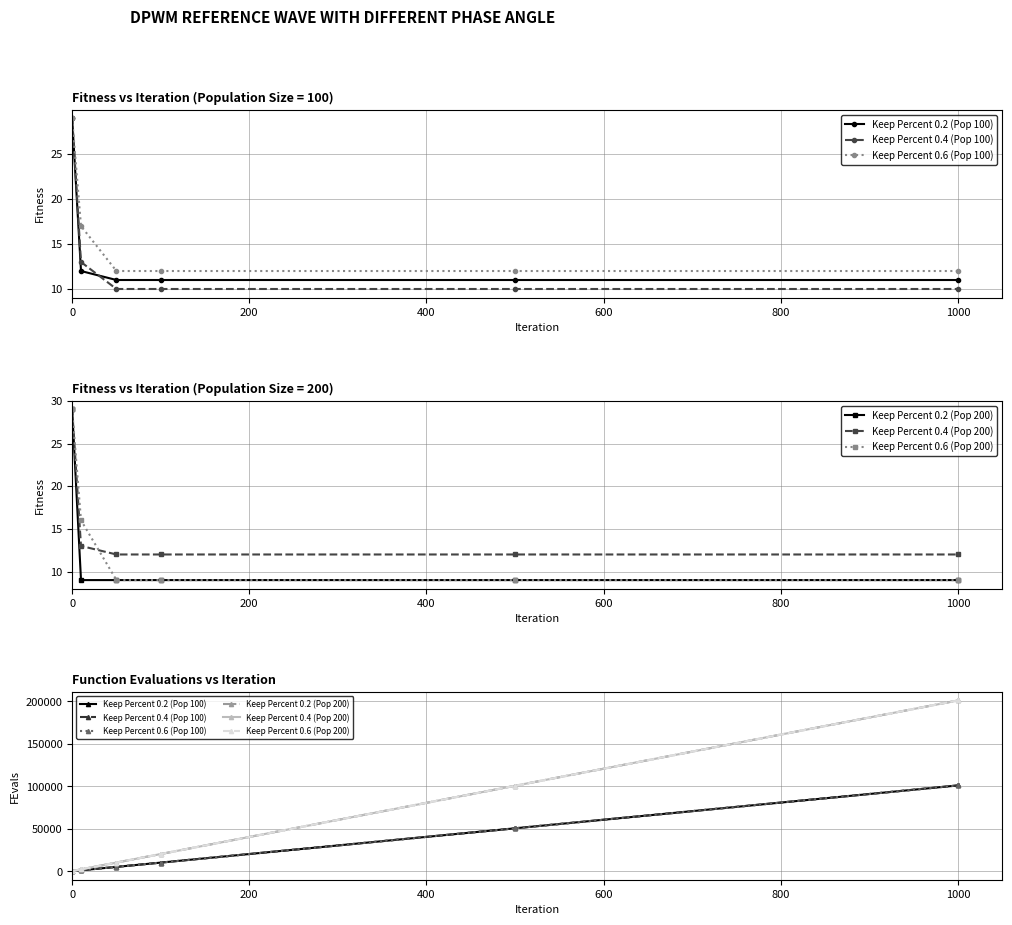

True or false: Keep Percent 0.4 (Pop 100) and Keep Percent 0.6 (Pop 200) cross at least once.

False